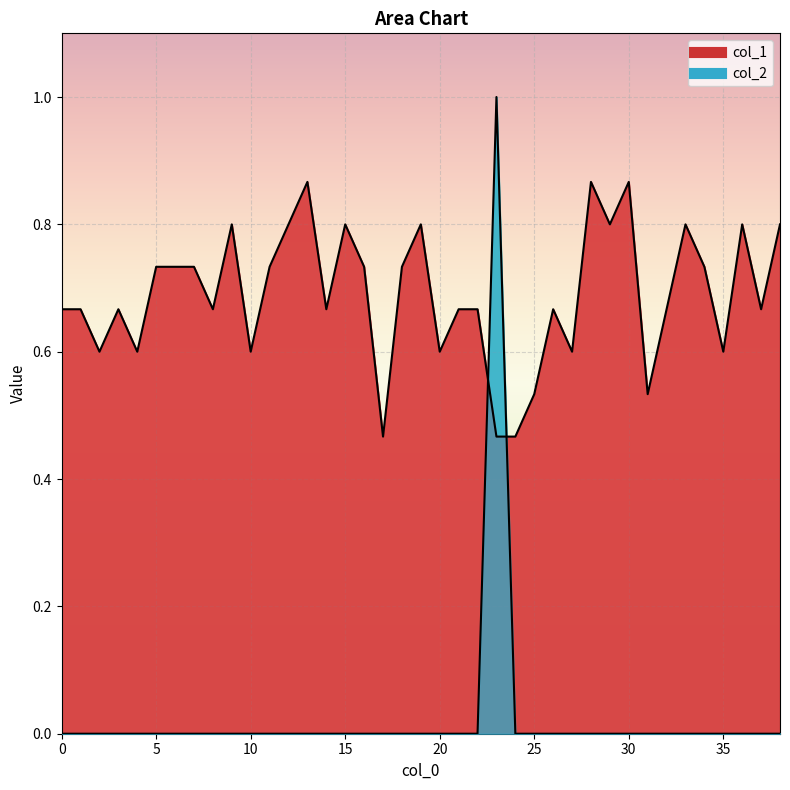

Between 12 and 22, which is larger?

12